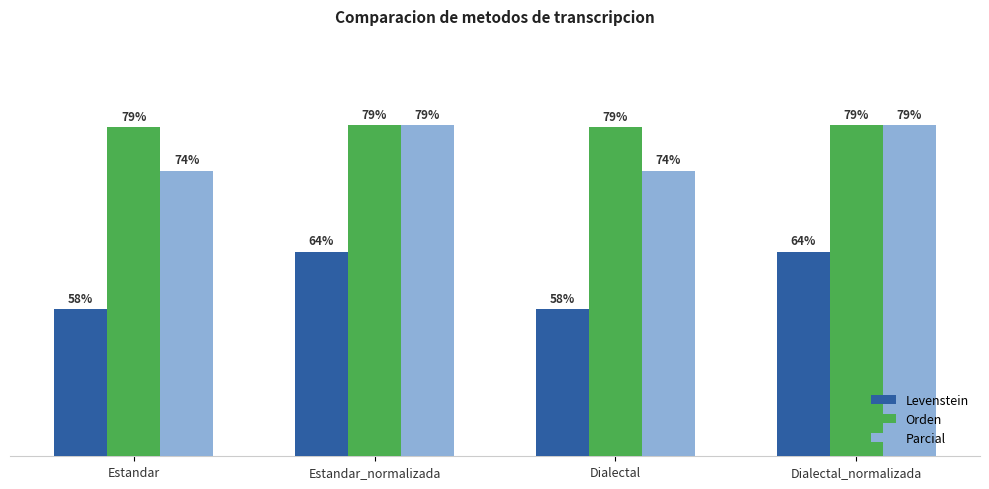

At which label does Parcial first exceed 79?

Estandar_normalizada